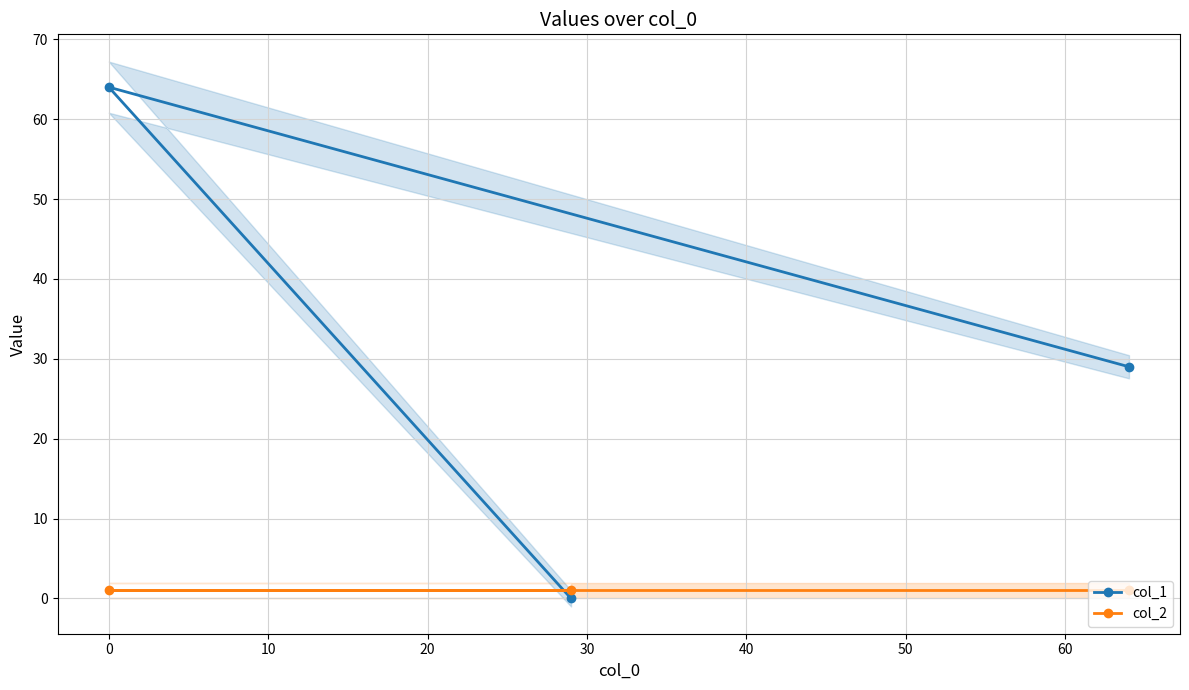

What is the difference between the second highest and minimum values in the col_1 series?

29